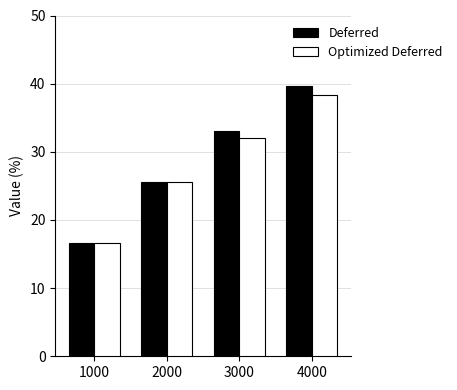

What is the minimum value shown in the chart?

16.7